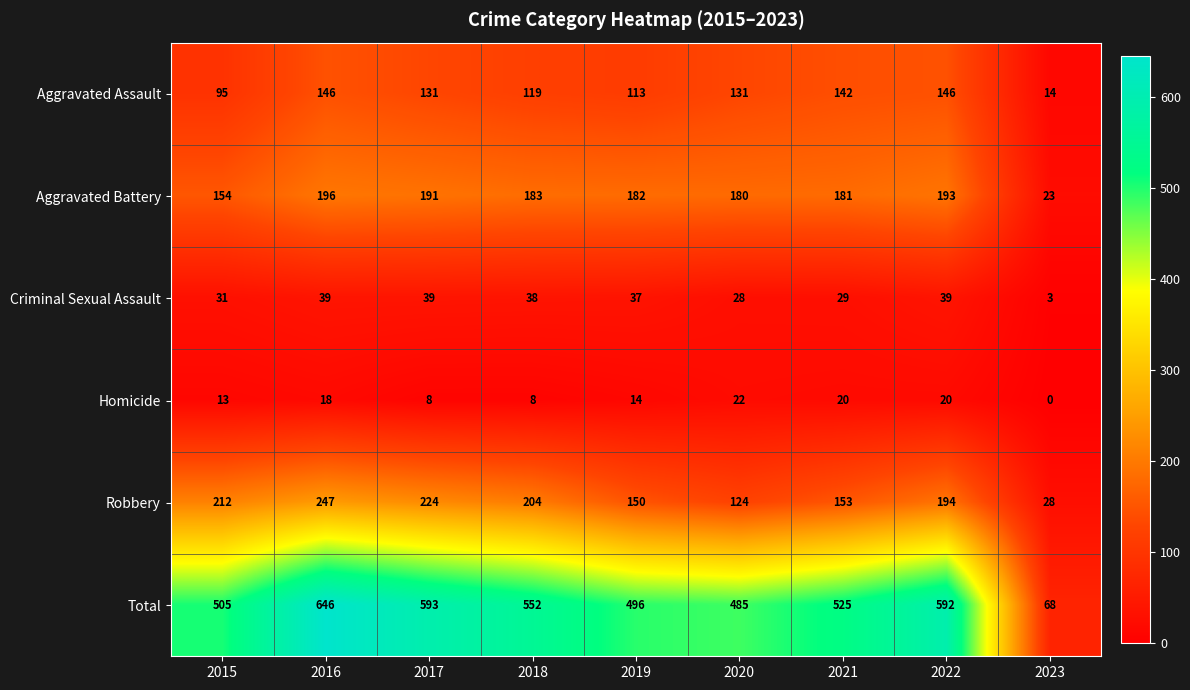

What is the difference between the highest and lowest values at 2019?

482